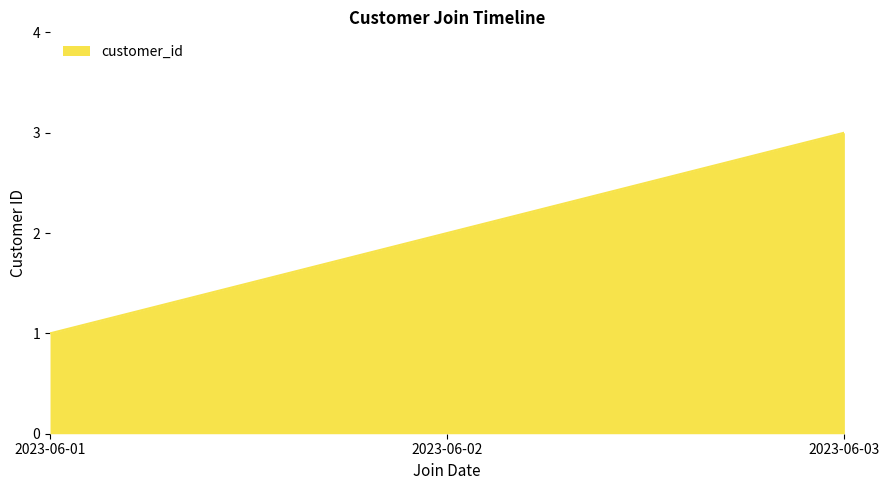

At which category does the chart reach its peak across all series?

2023-06-03